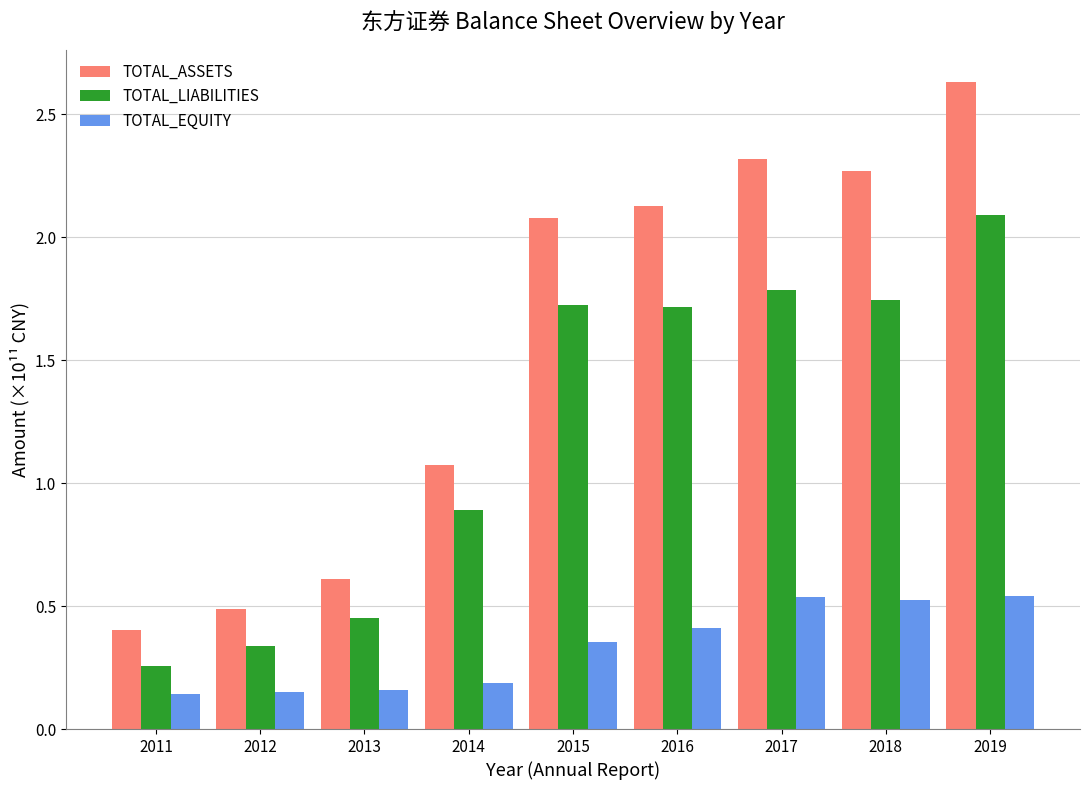

What value does the TOTAL_ASSETS series have at 2015?

2.1